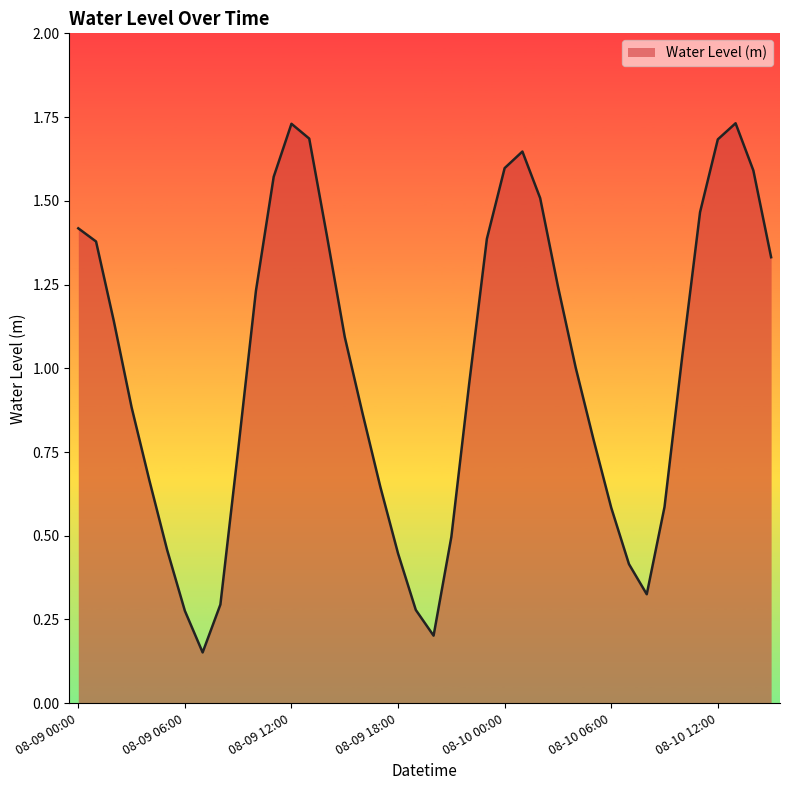

What is the smallest value displayed?

0.2